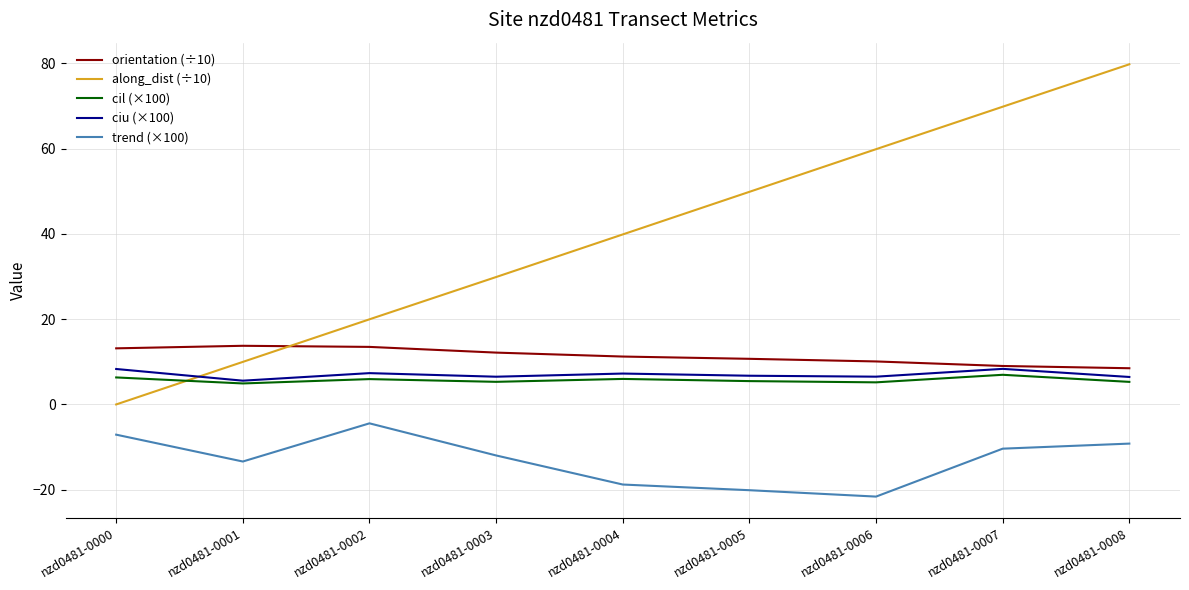

True or false: trend (×100) has a value of -4.3 at nzd0481-0008.

False